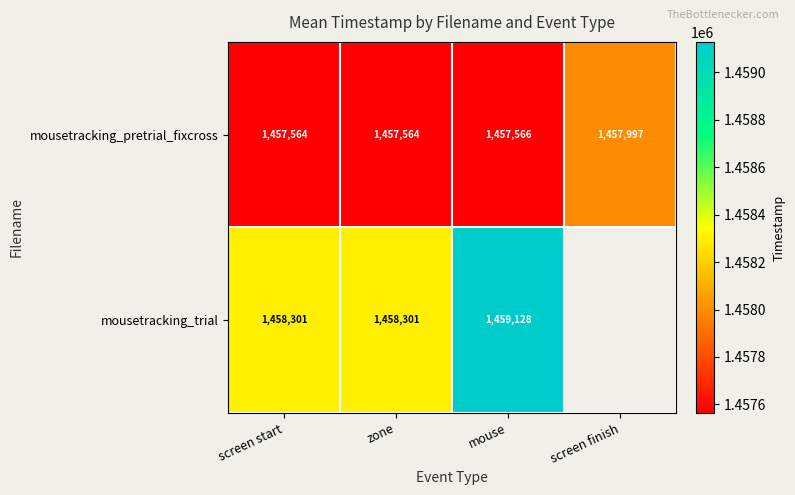

Is the value of mousetracking_trial at screen start greater than the value of mousetracking_pretrial_fixcross at mouse?

Yes